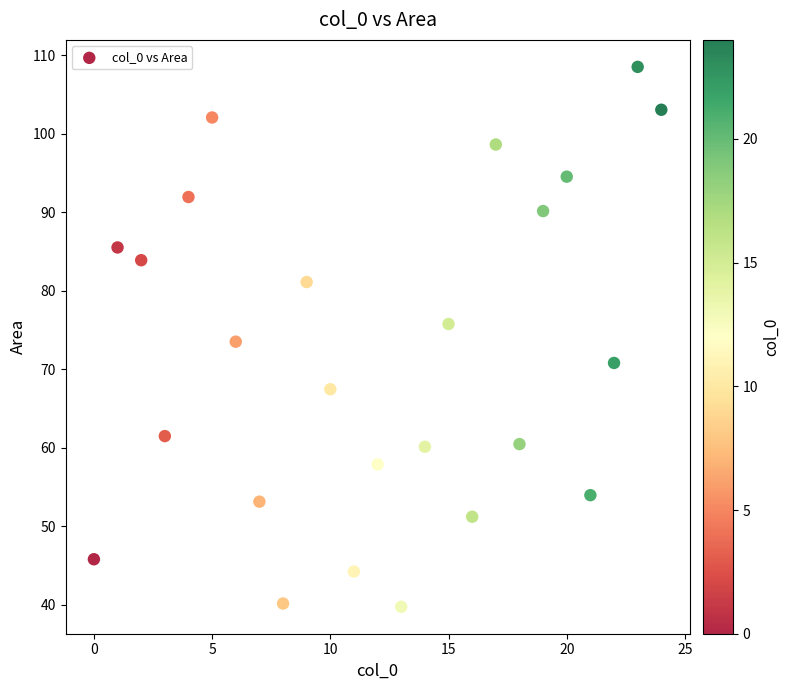

What is the range of X values (max minus min)?

24.0